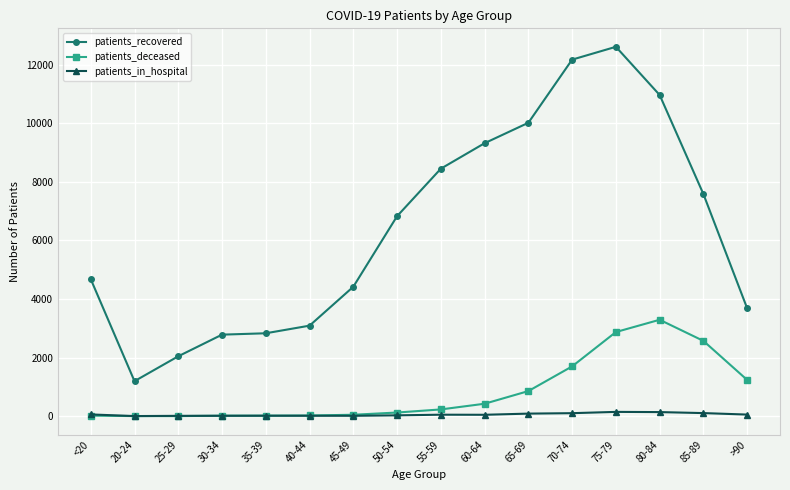

What is the maximum value shown in the chart?

12607